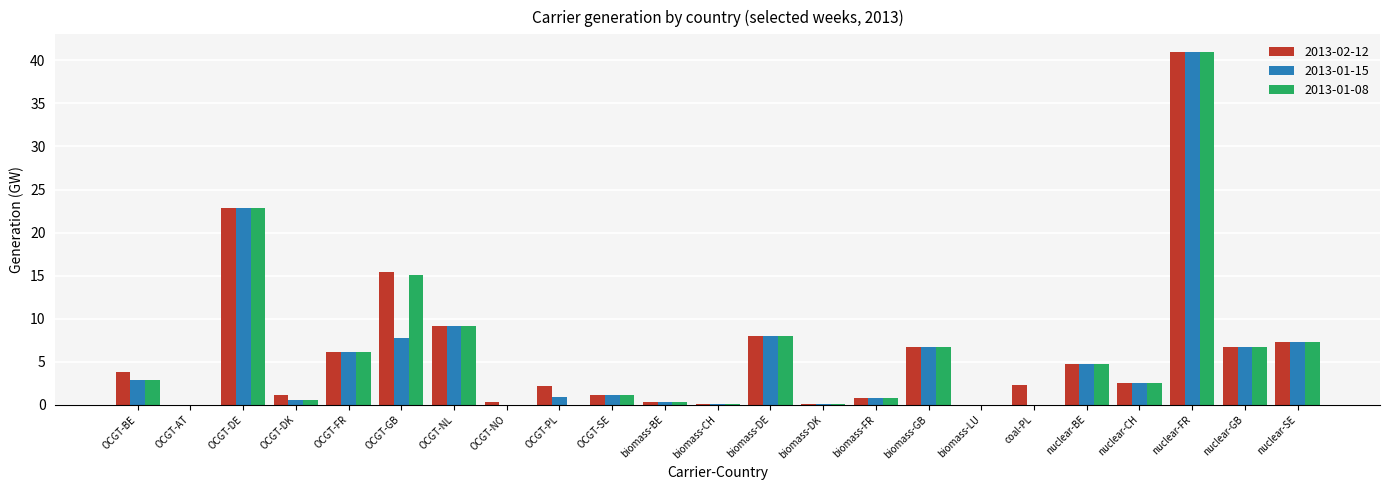

How many data points does each series have?

23